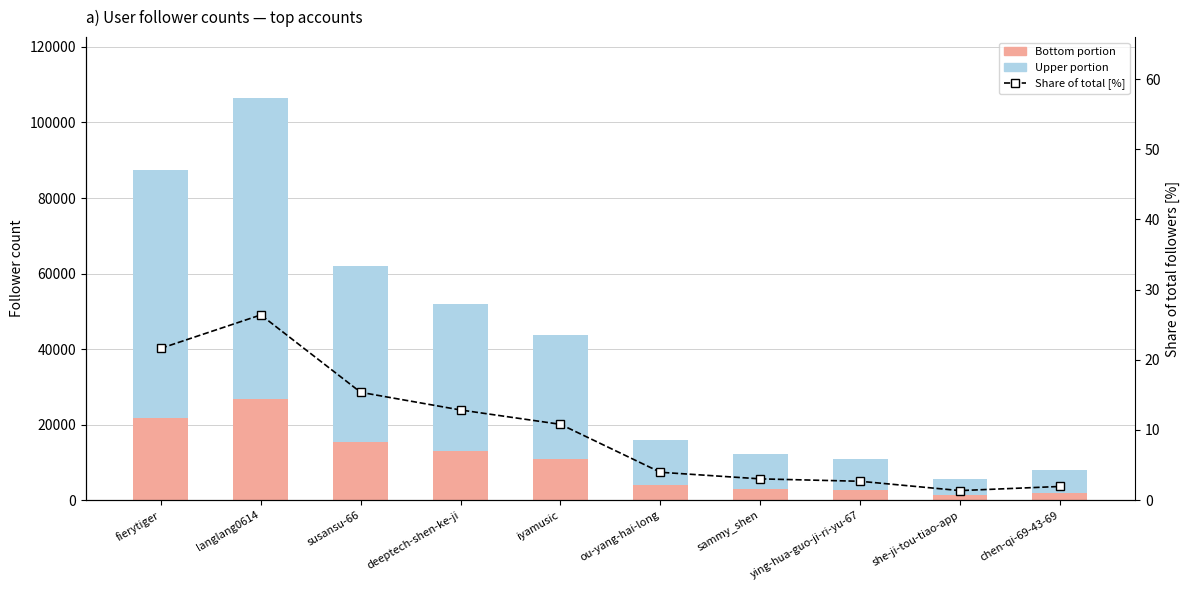

What is the value of the Upper portion bar at the 10th from the left?

5895.0